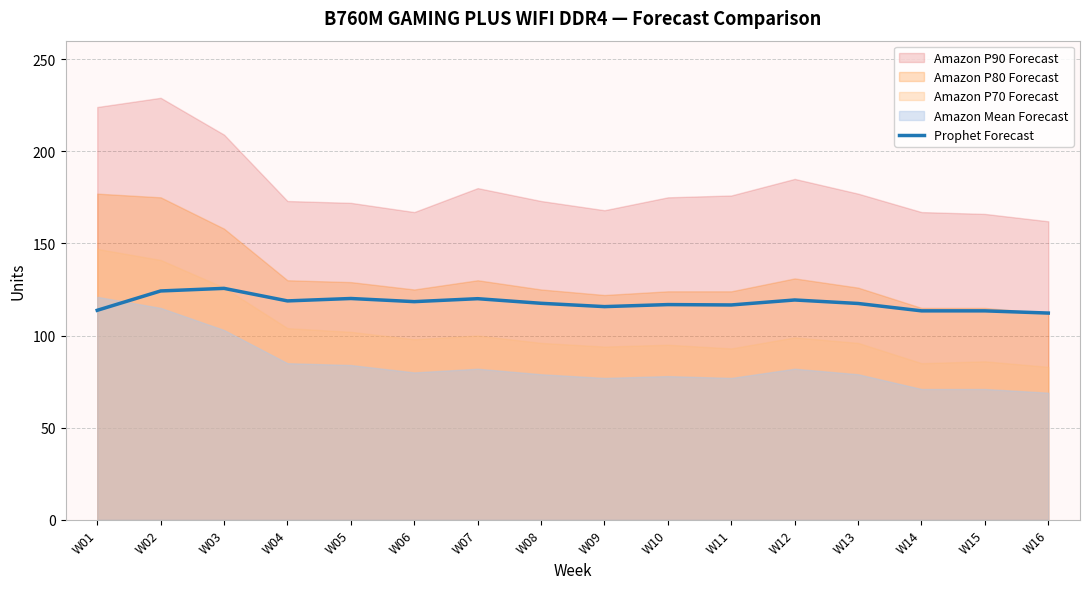

Is it true that the value at W03 is 125.6?

True